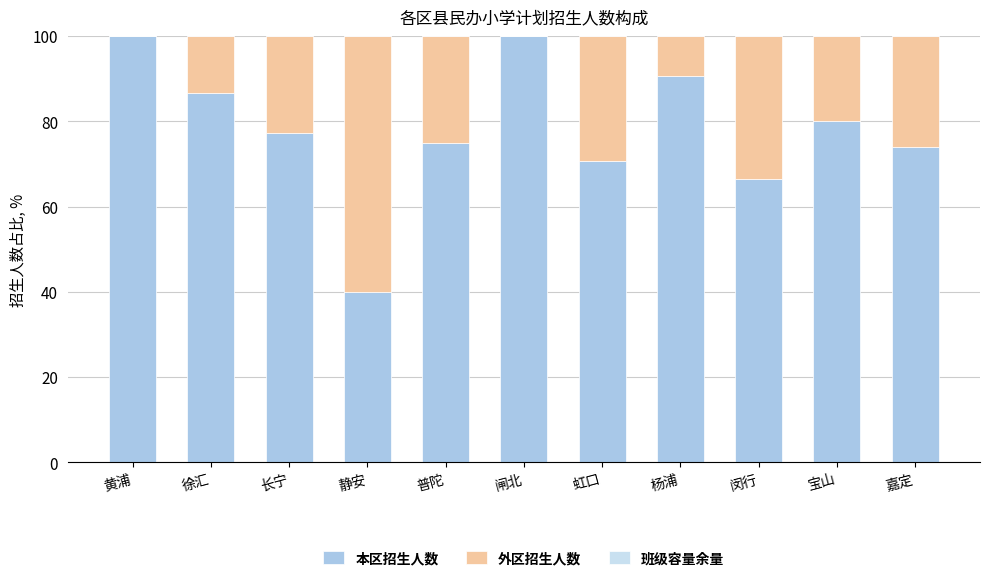

What is the maximum value for 本区招生人数?

100.0